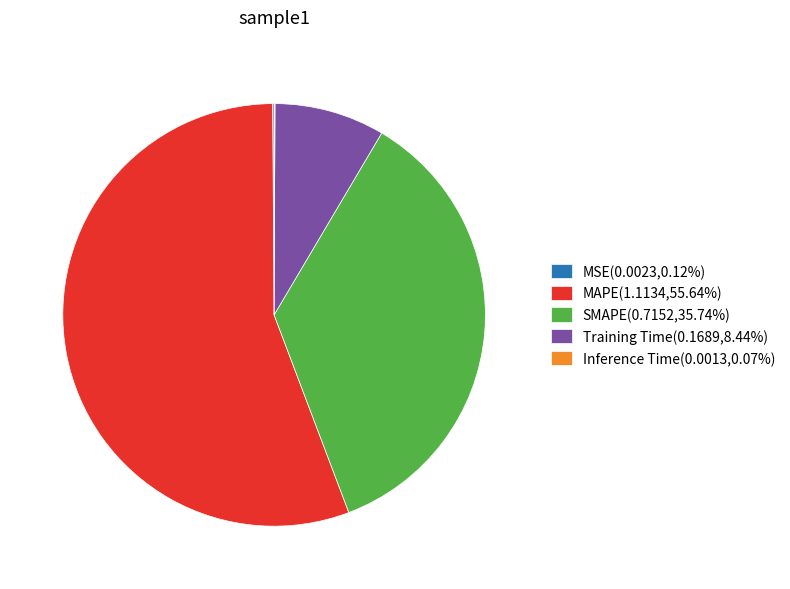

Is there any slice that represents more than half of the pie?

Yes